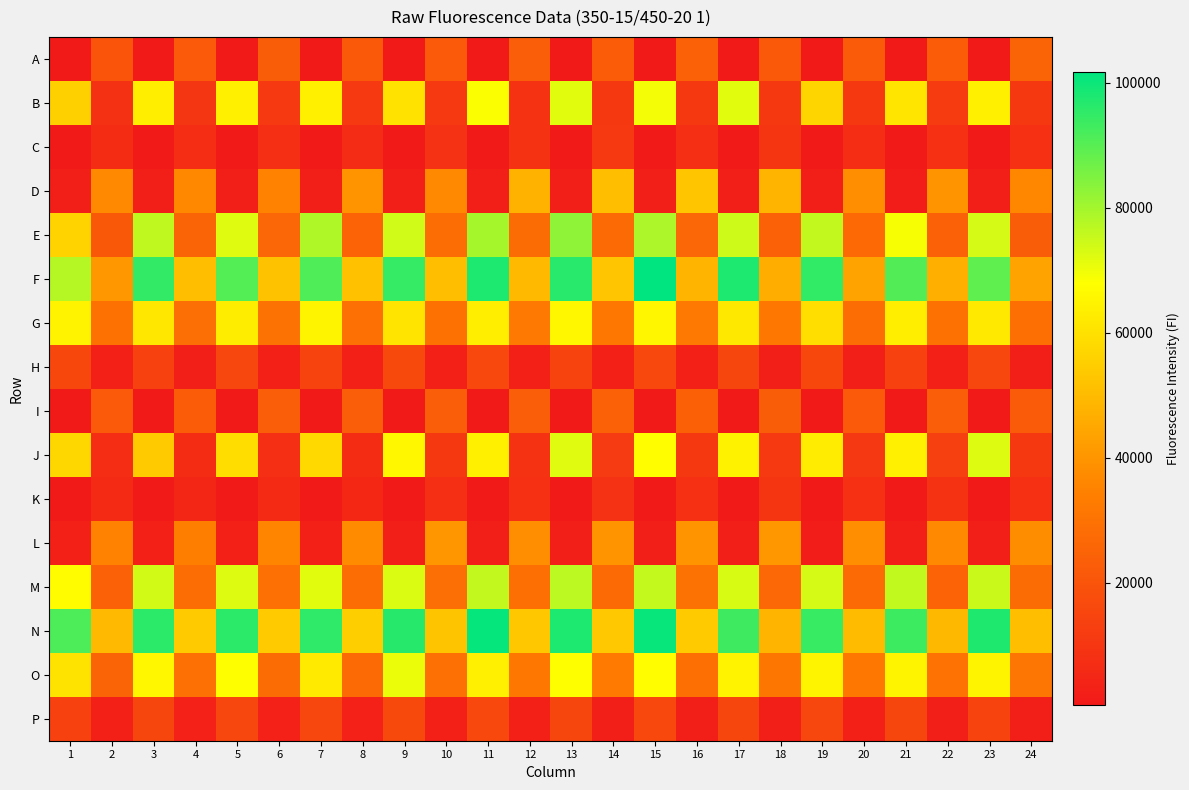

At which category is the sum across all series the highest?

13